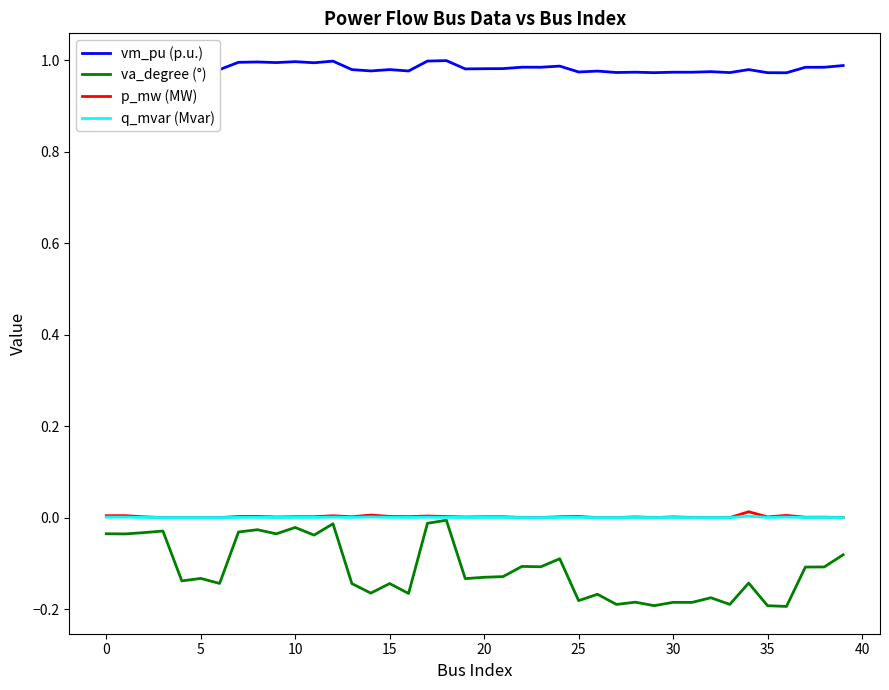

Which series has the largest range (max minus min)?

va_degree (°)